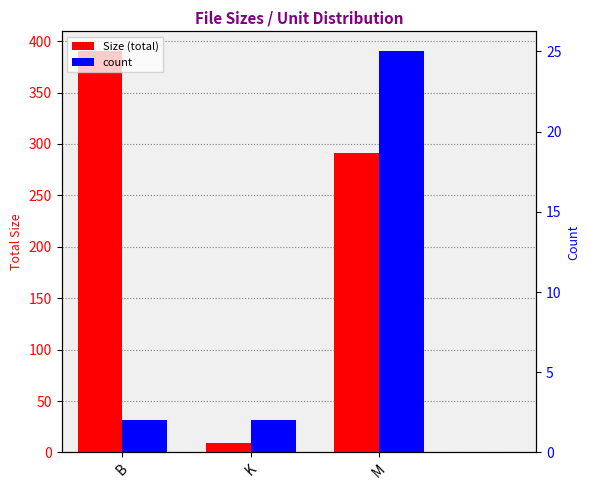

The count series shows 25.0 at M. True or false?

True